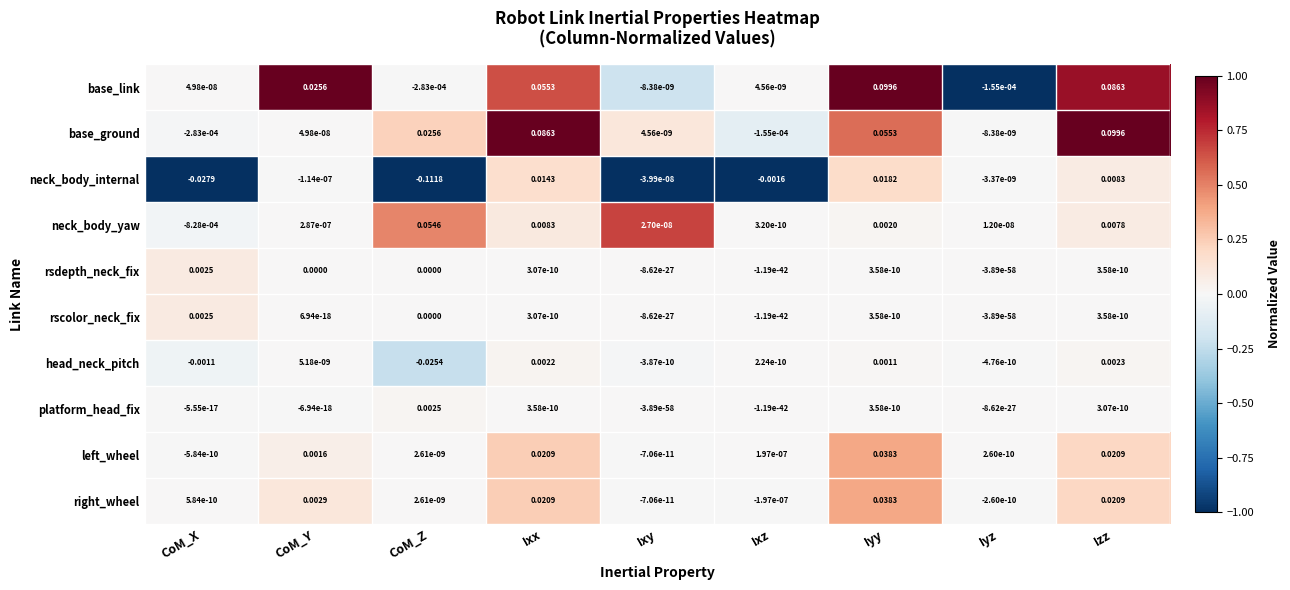

At how many categories does at least one series exceed 0?

9